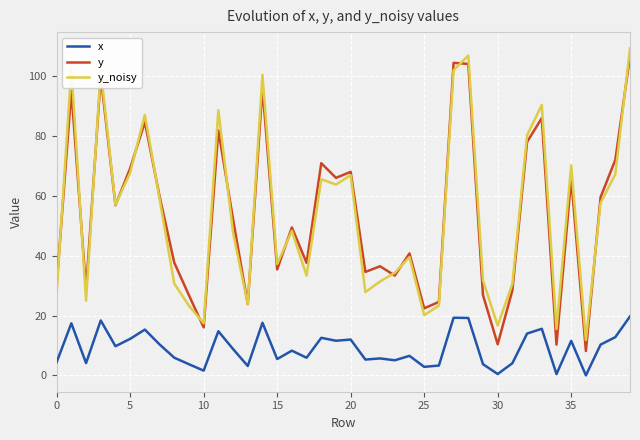

True or false: y and x cross at least once.

False